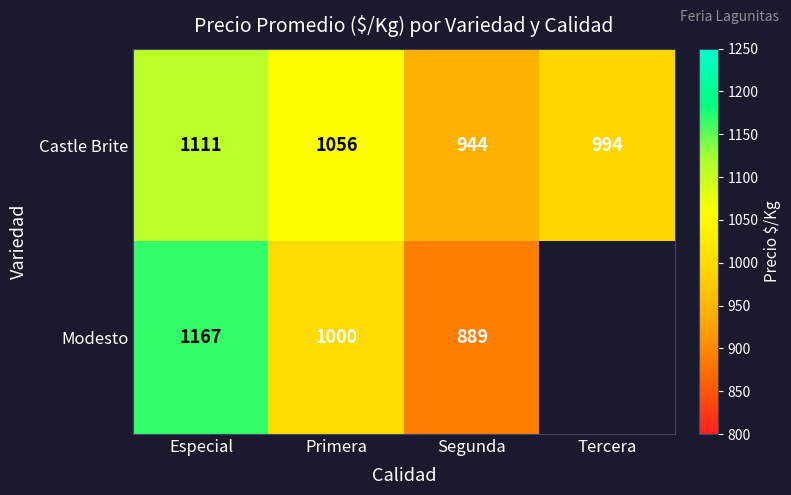

Is the value of Castle Brite at Especial greater than the value of Modesto at Especial?

No